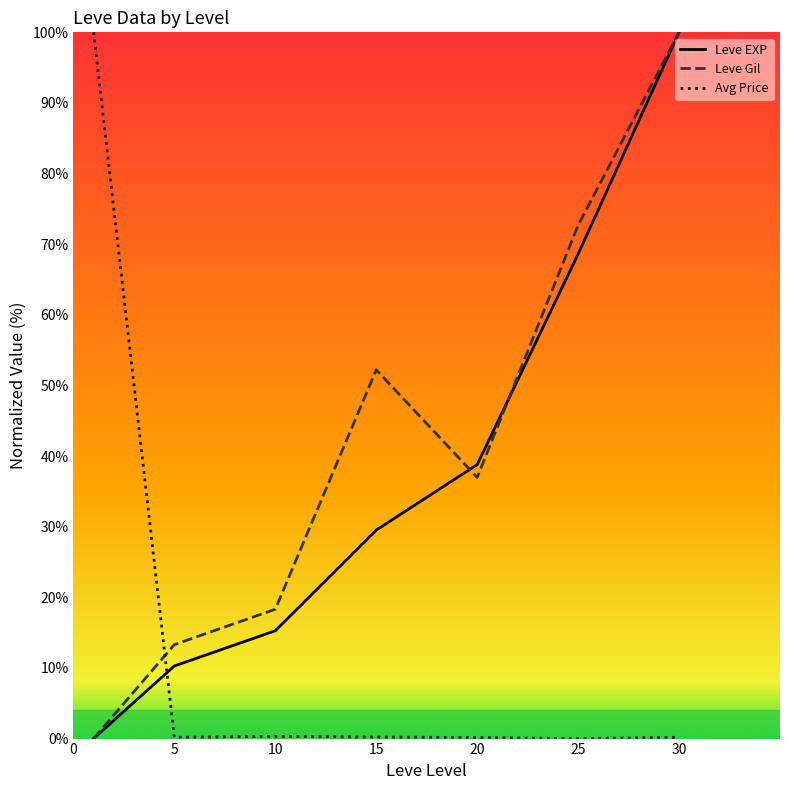

Which series ends up on top after the final intersection of Leve Gil and Avg Price?

Leve Gil